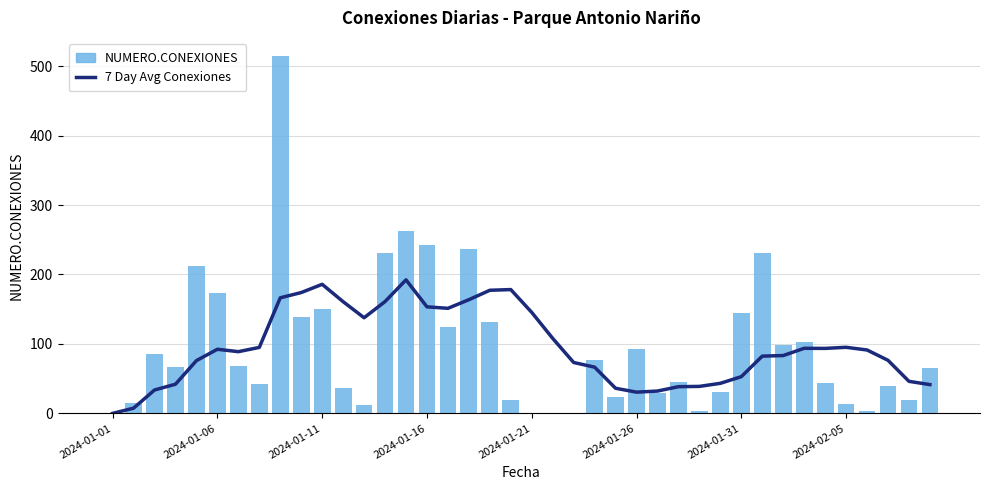

How many values in the NUMERO.CONEXIONES series are below 67?

20